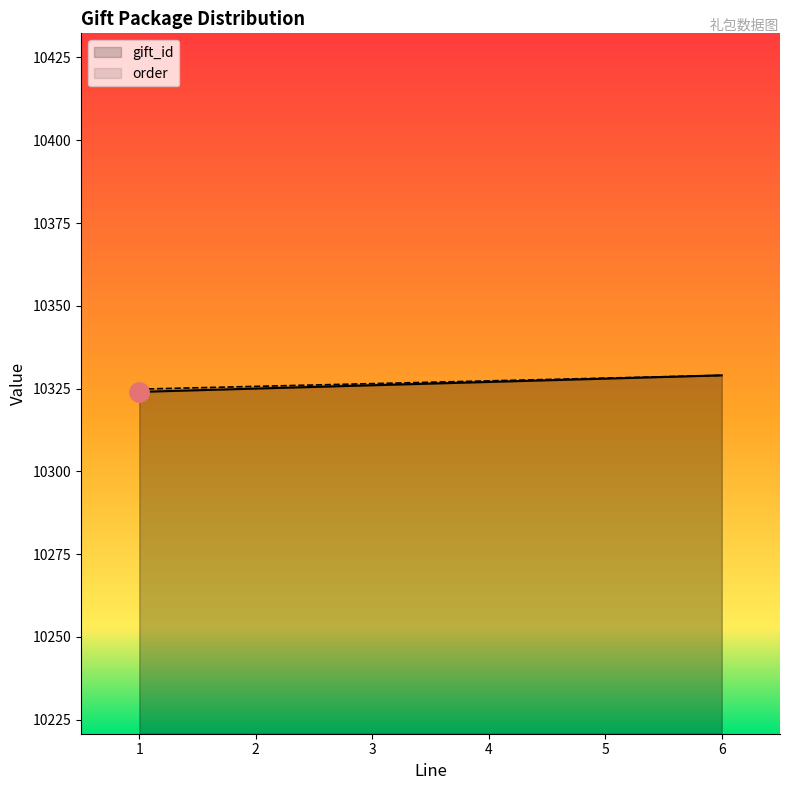

At which category is the sum across all series the highest?

6